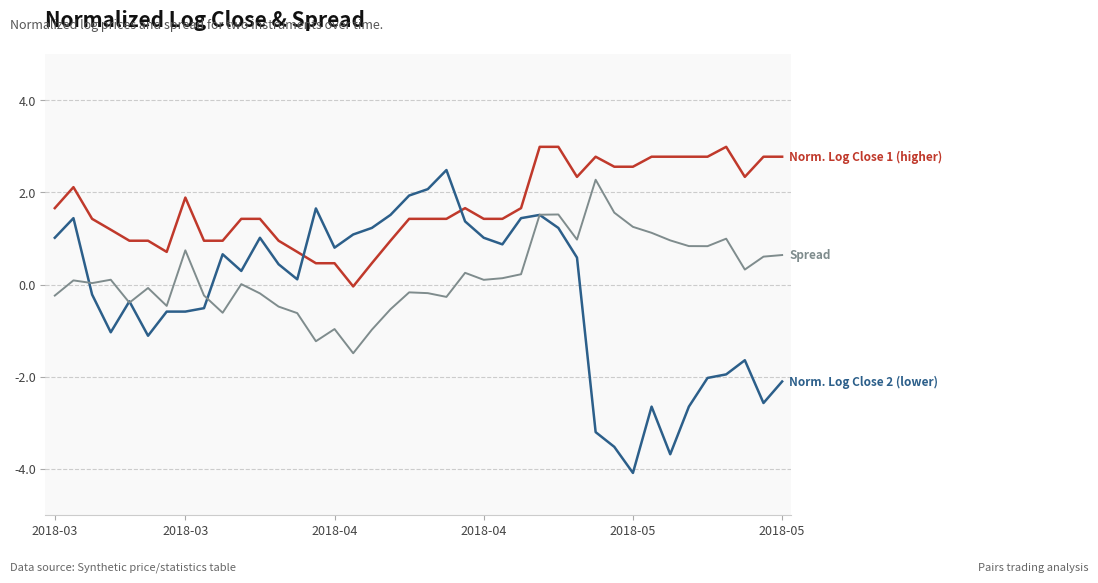

What is the maximum value shown in the chart?

3.0